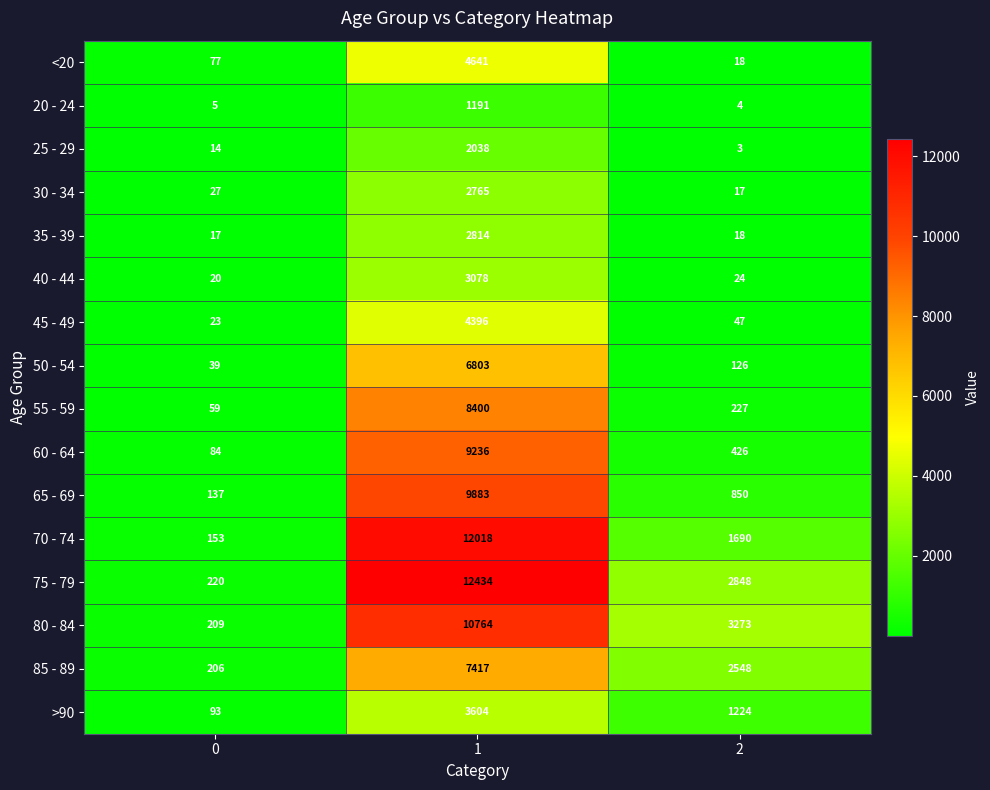

True or false: 35 - 39 has a value of 8 at 0.

False